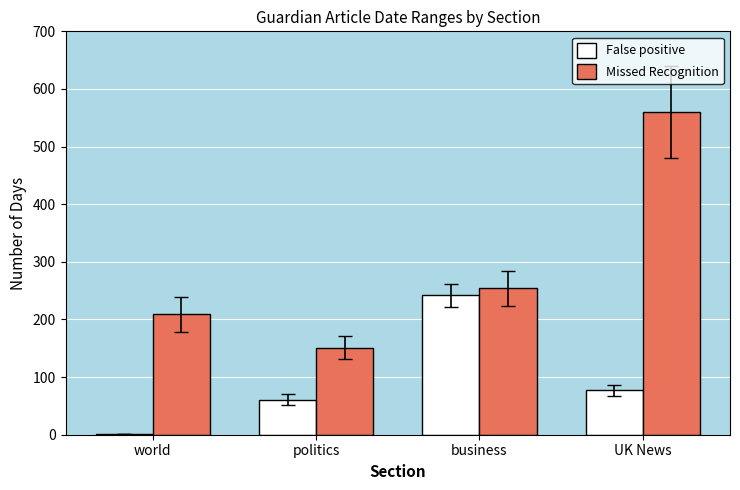

Where is Missed Recognition nearest to the value 355?

business